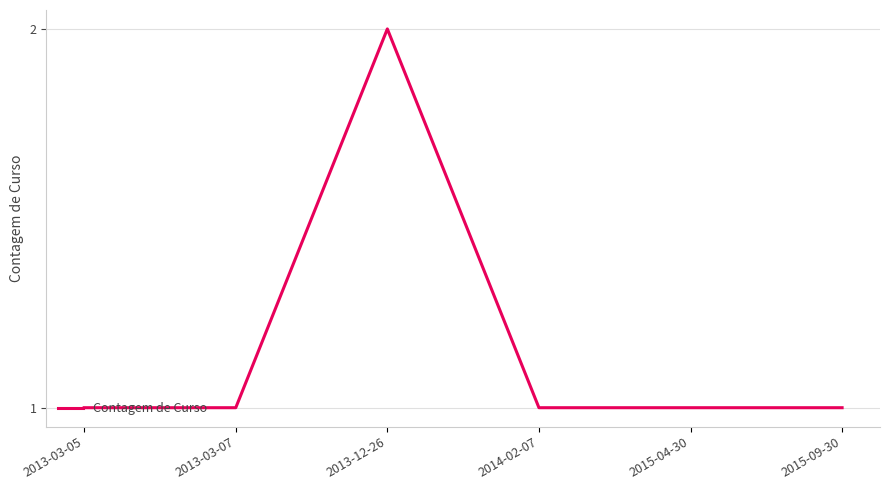

How many distinct data groups are displayed?

1